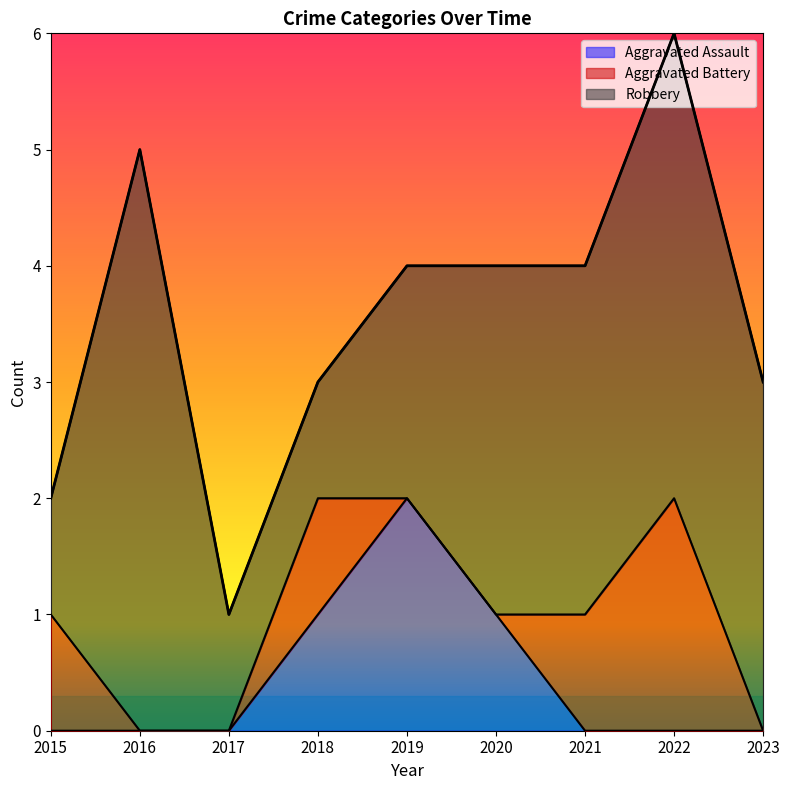

Which category has the highest value in the Aggravated Assault series?

2019